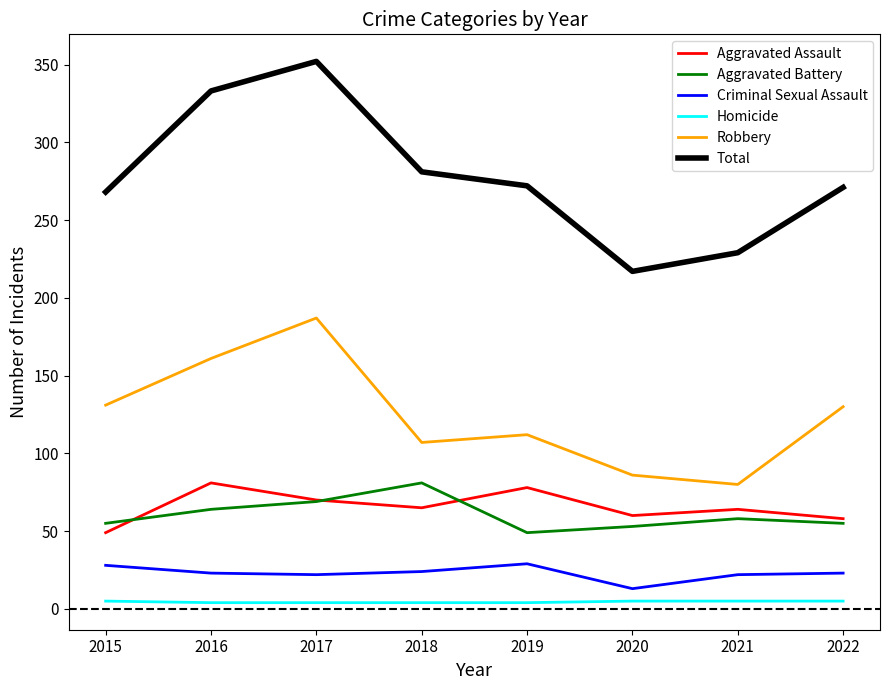

Which series has the largest total across all categories?

Total